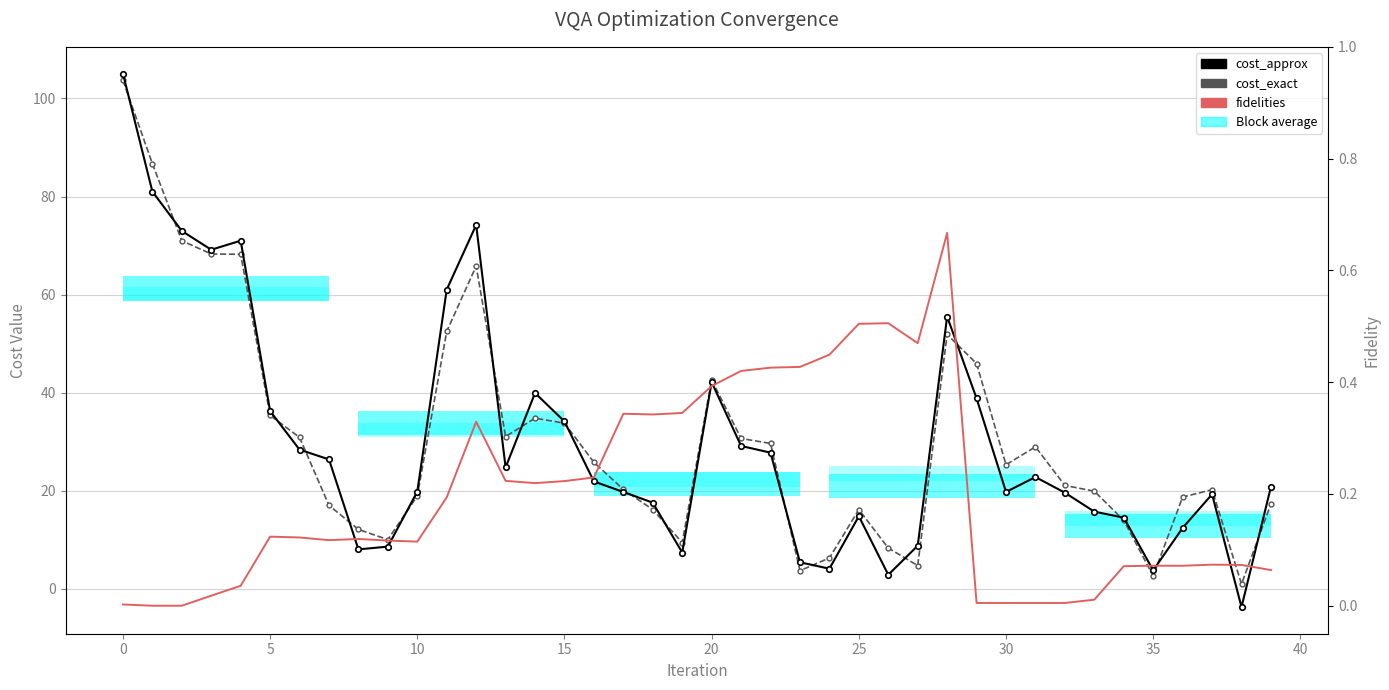

Is it true that cost_approx equals 48.0 at 5?

False